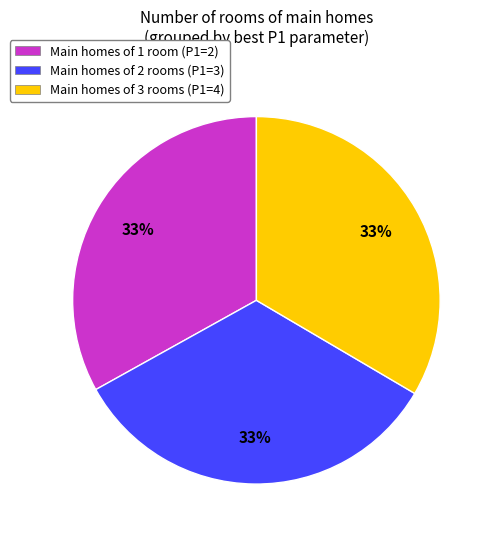

Is there a majority slice in this chart?

No